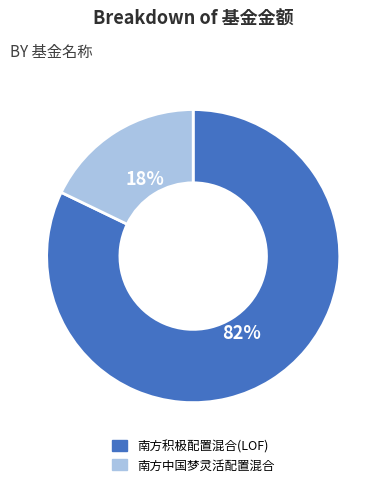

Count the number of slices in the pie.

2